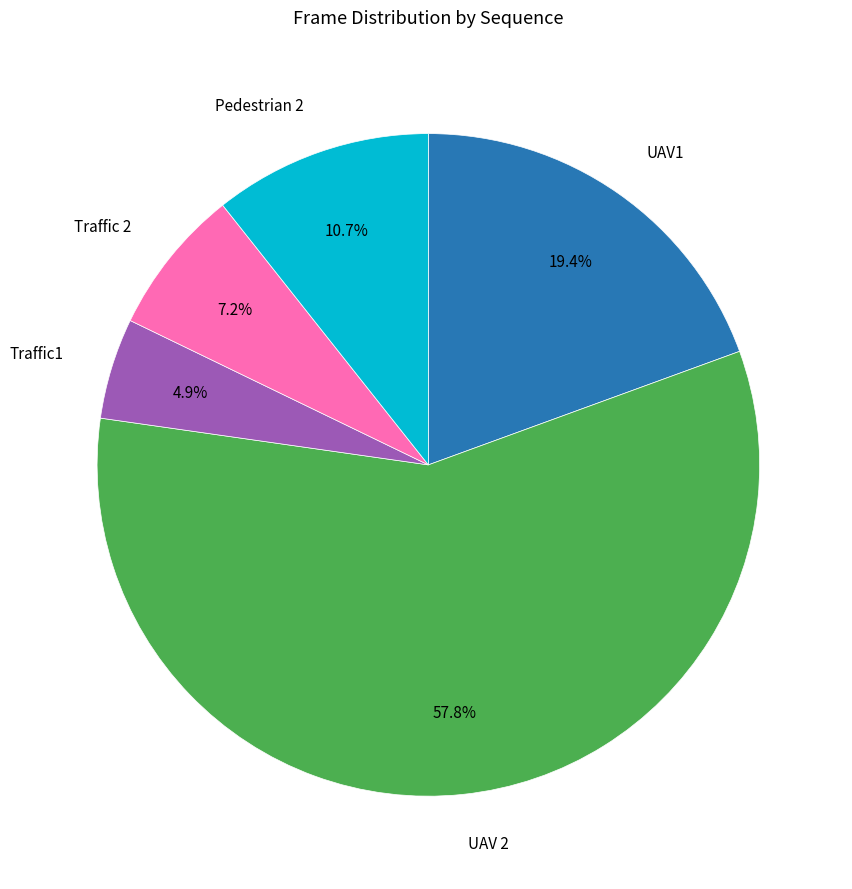

Between Traffic 2 and Traffic1, which is larger?

Traffic 2